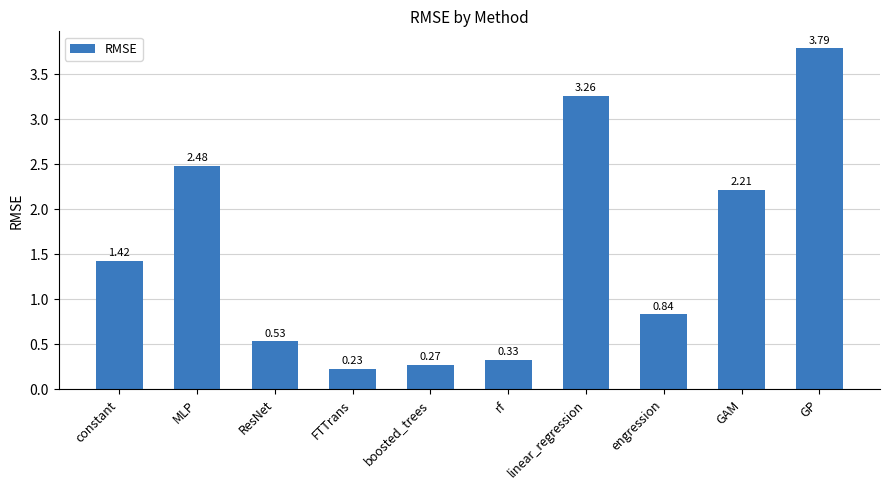

What is the change in value from MLP to engression?

-1.6